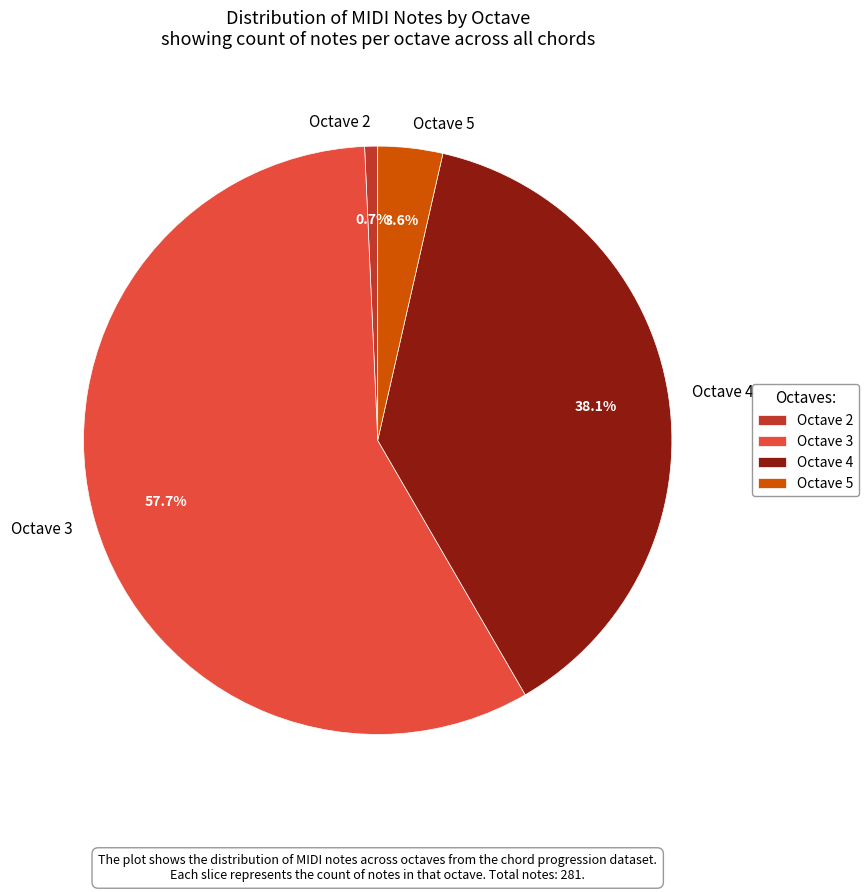

Count the number of slices in the pie.

4